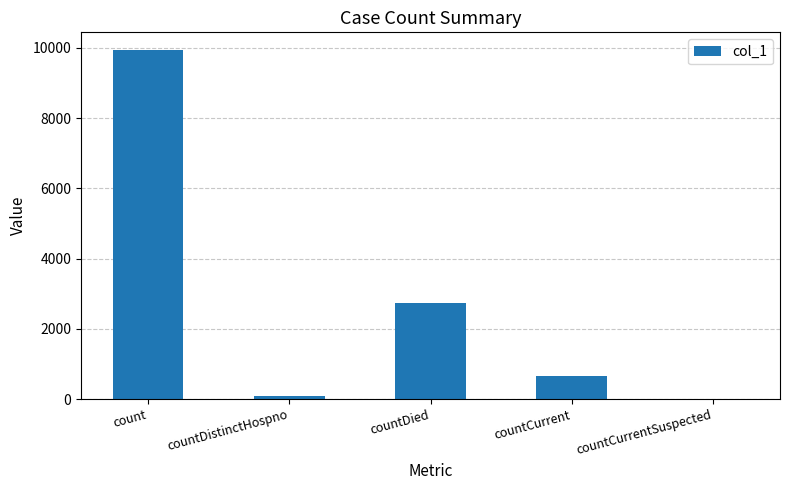

Between countDistinctHospno and count, which is larger?

count